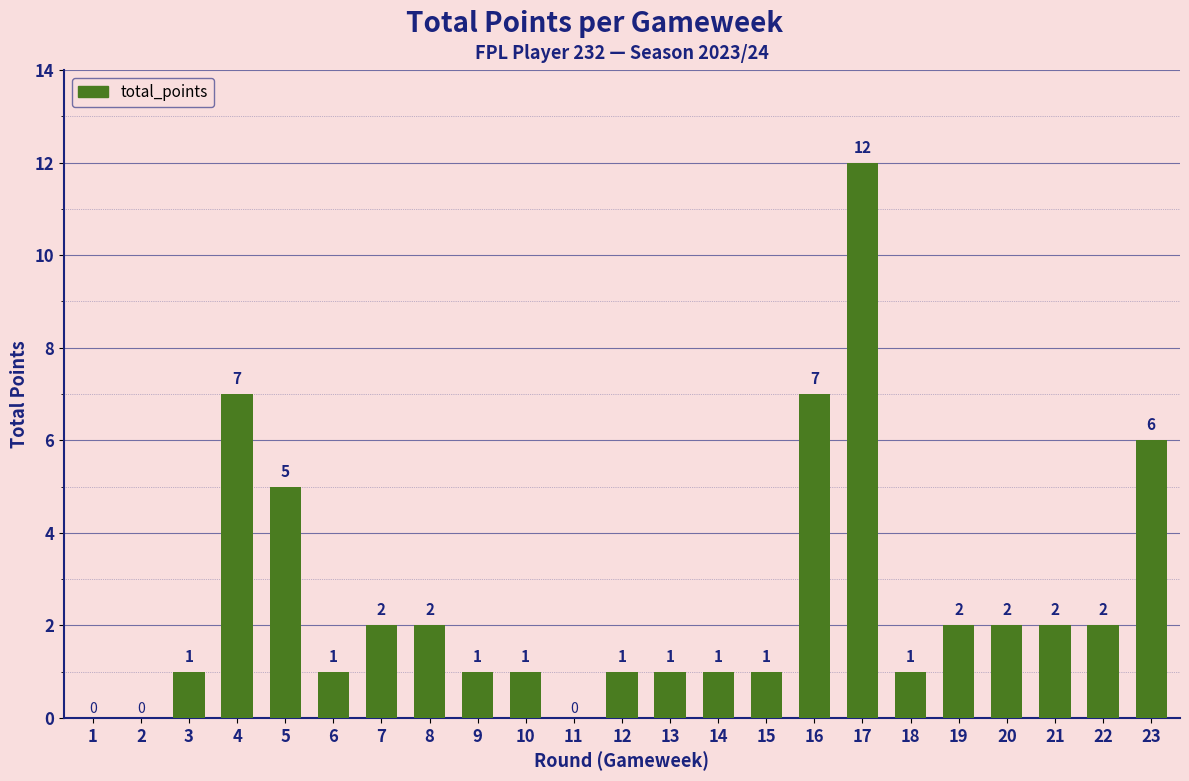

Where is the data nearest to the value 6?

23